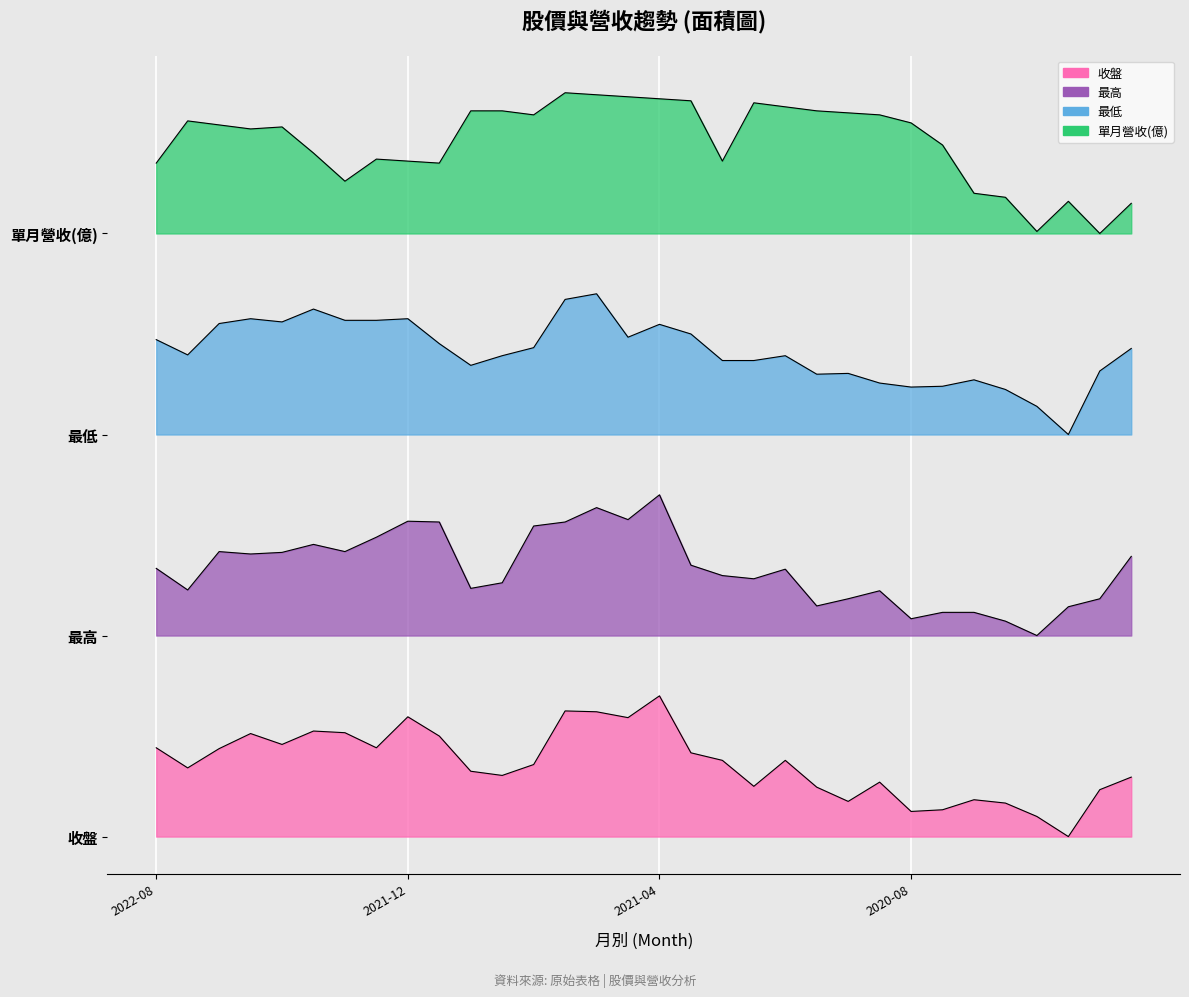

Between 2020-11 and 2021-10, which is larger?

2021-10